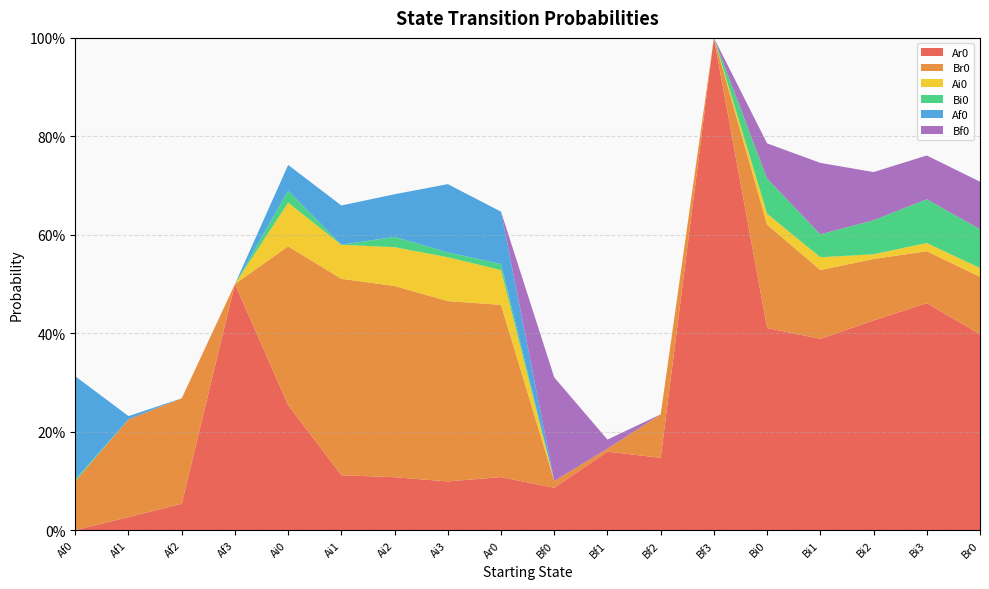

Reading left to right, list all the values displayed in this chart.

Ar0: 0.0	0.0	0.1	0.5	0.3	0.1	0.1	0.1	0.1	0.1	0.2	0.1	1.0	0.4	0.4	0.4	0.5	0.4
Br0: 0.1	0.2	0.2	0.0	0.3	0.4	0.4	0.4	0.3	0.0	0.0	0.1	0.0	0.2	0.1	0.1	0.1	0.1
Ai0: 0.0	0.0	0.0	0.0	0.1	0.1	0.1	0.1	0.1	0.0	0.0	0.0	0.0	0.0	0.0	0.0	0.0	0.0
Bi0: 0.0	0.0	0.0	0.0	0.0	0.0	0.0	0.0	0.0	0.0	0.0	0.0	0.0	0.1	0.0	0.1	0.1	0.1
Af0: 0.2	0.0	0.0	0.0	0.1	0.1	0.1	0.1	0.1	0.0	0.0	0.0	0.0	0.0	0.0	0.0	0.0	0.0
Bf0: 0.0	0.0	0.0	0.0	0.0	0.0	0.0	0.0	0.0	0.2	0.0	0.0	0.0	0.1	0.1	0.1	0.1	0.1